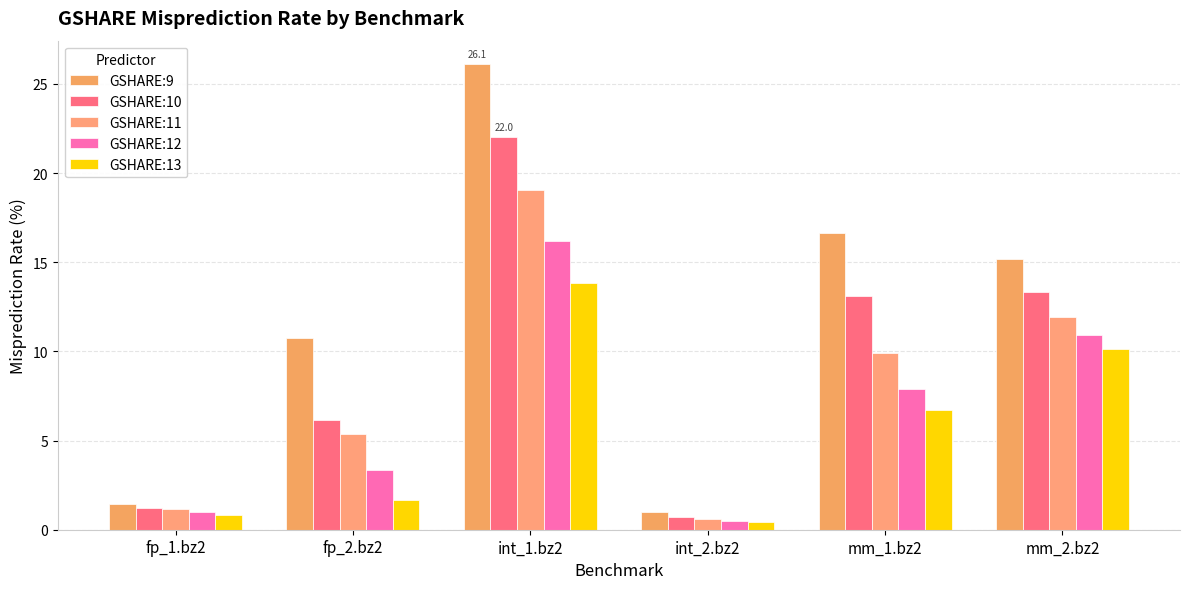

What is the sum of all GSHARE:11 values?

48.0